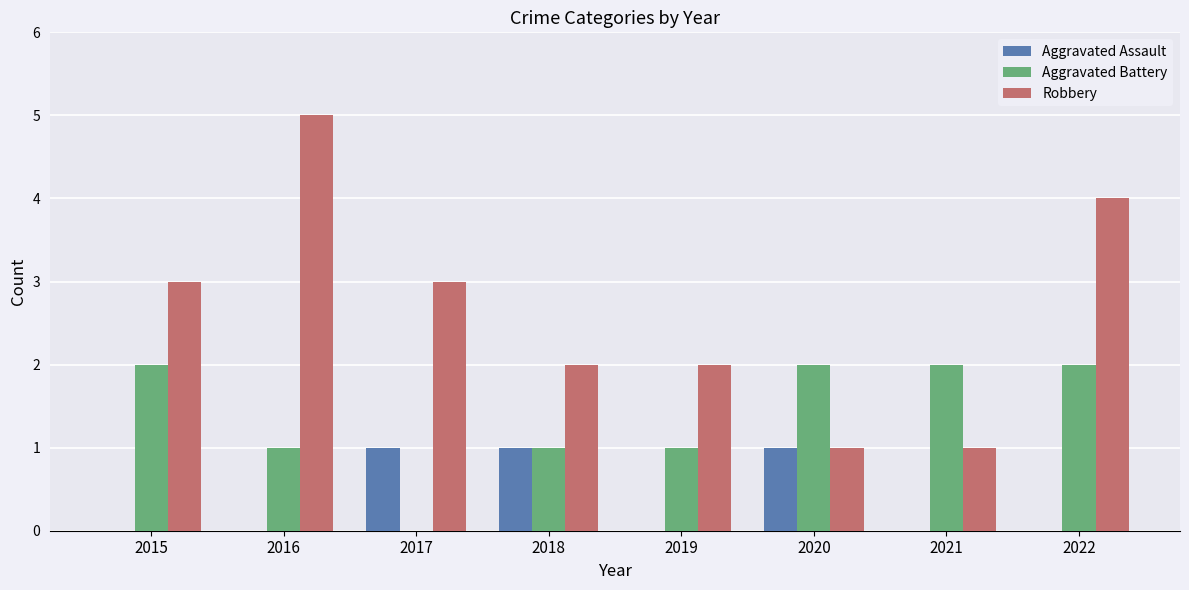

The Robbery series shows 0 at 2021. True or false?

False